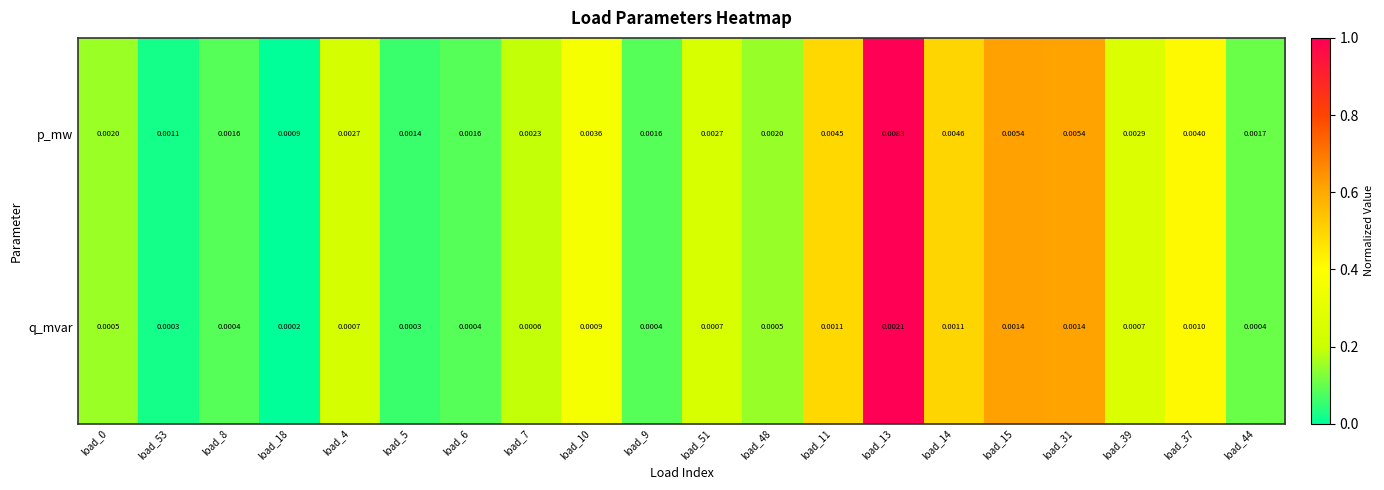

Is the value of q_mvar at load_6 greater than the value of p_mw at load_39?

No